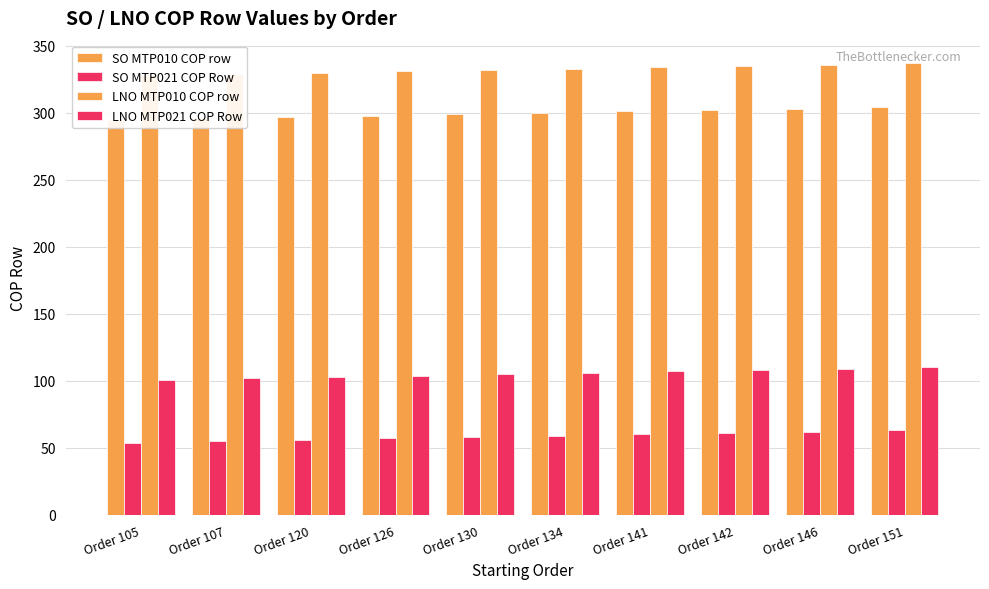

How many bars are there in each group?

4